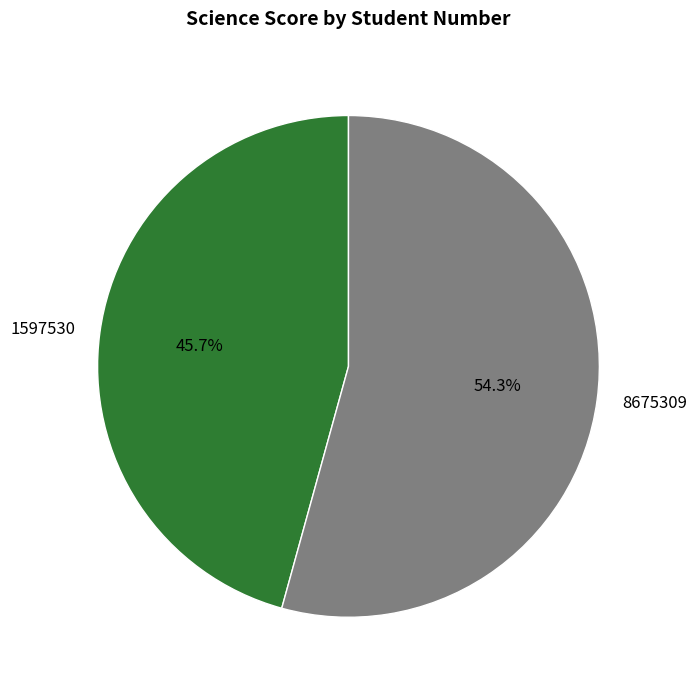

How many slices are in this pie chart?

2